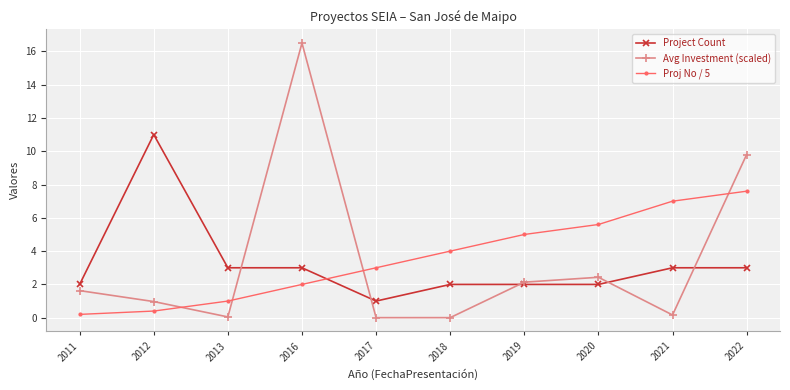

Which series has the widest spread of values?

Avg Investment (scaled)